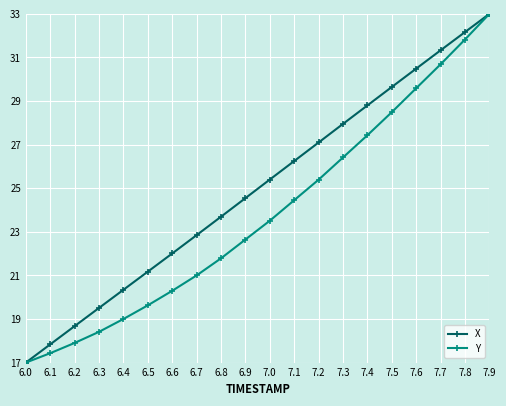

At how many categories does at least one series exceed 27?

8